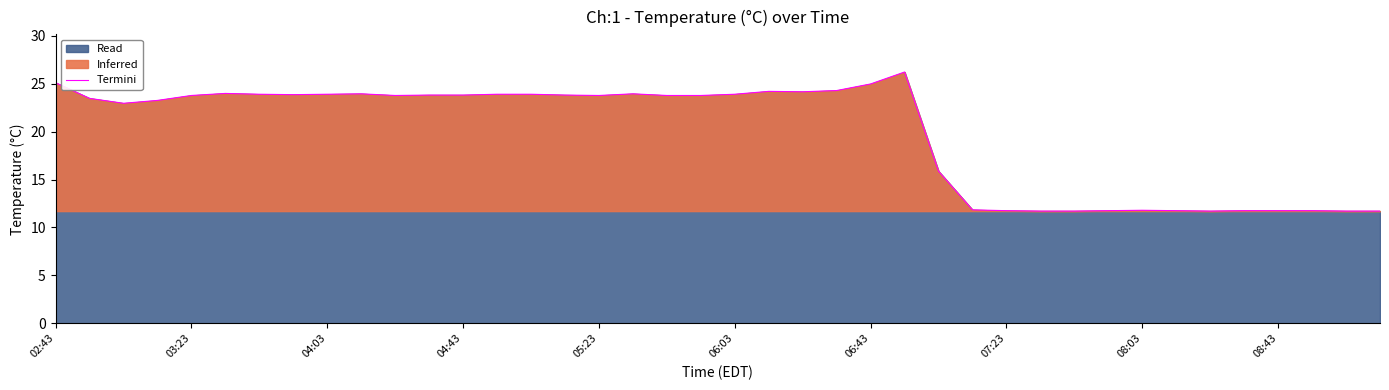

What is the difference between the maximum and minimum values?

14.5